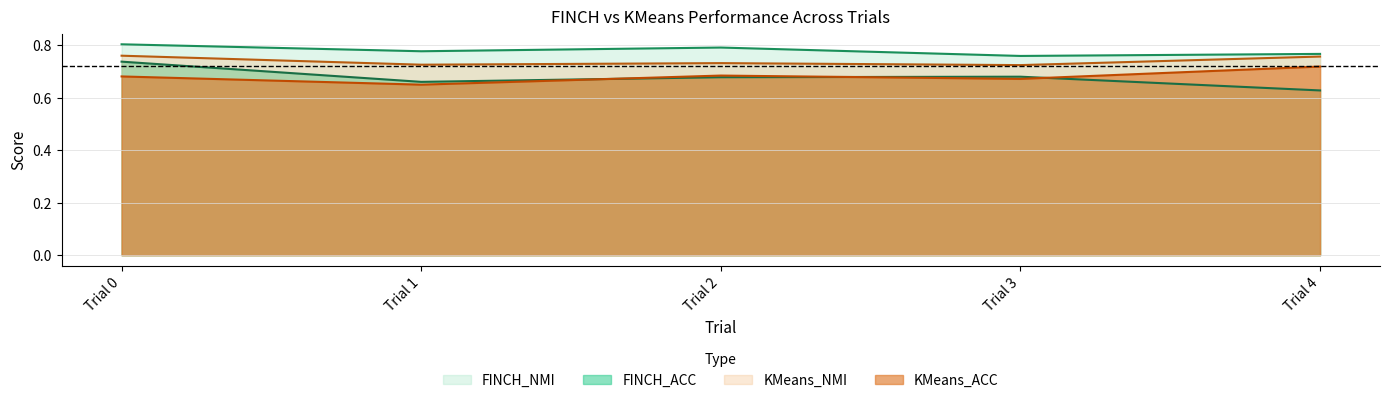

In KMeans_ACC, how many points are higher than both neighbors (excluding endpoints)?

1